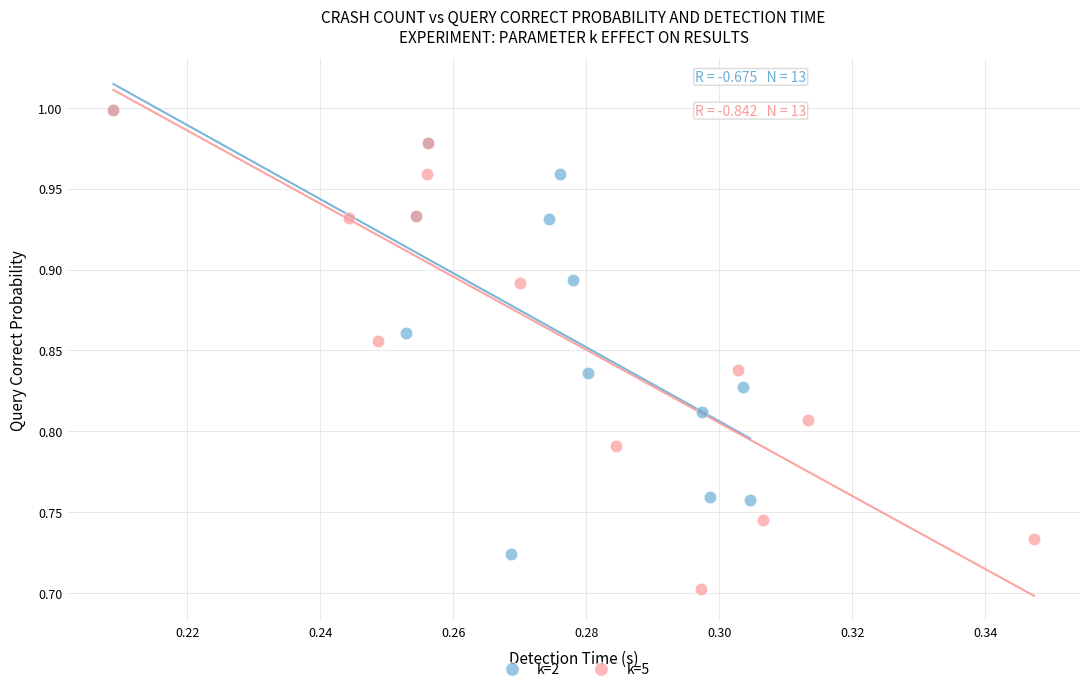

Which series reaches the minimum Y coordinate?

k=5